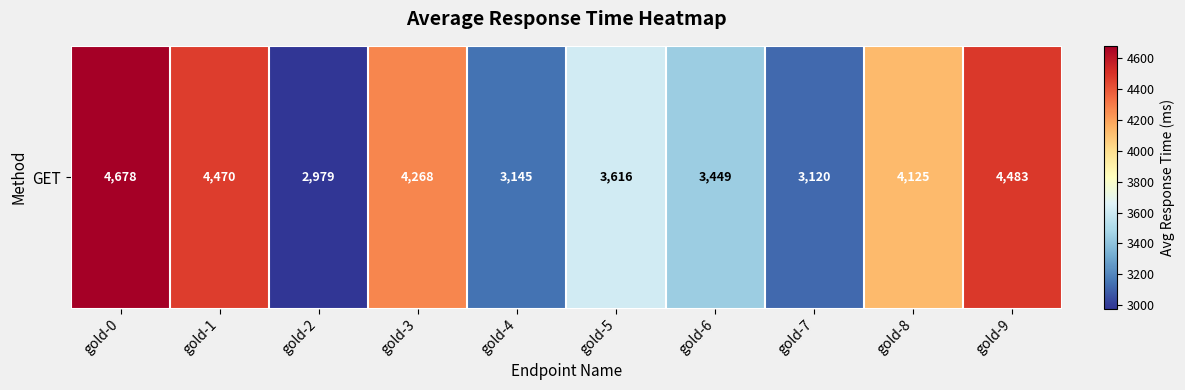

What is the change in value from gold-3 to gold-6?

-819